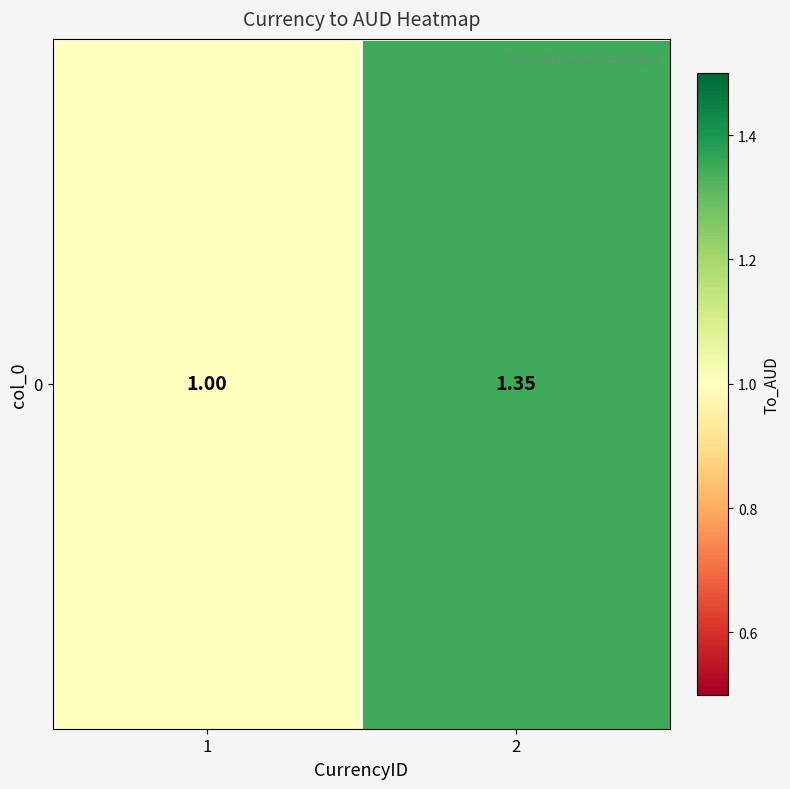

What is the sum of the values at 1 and 2?

2.4